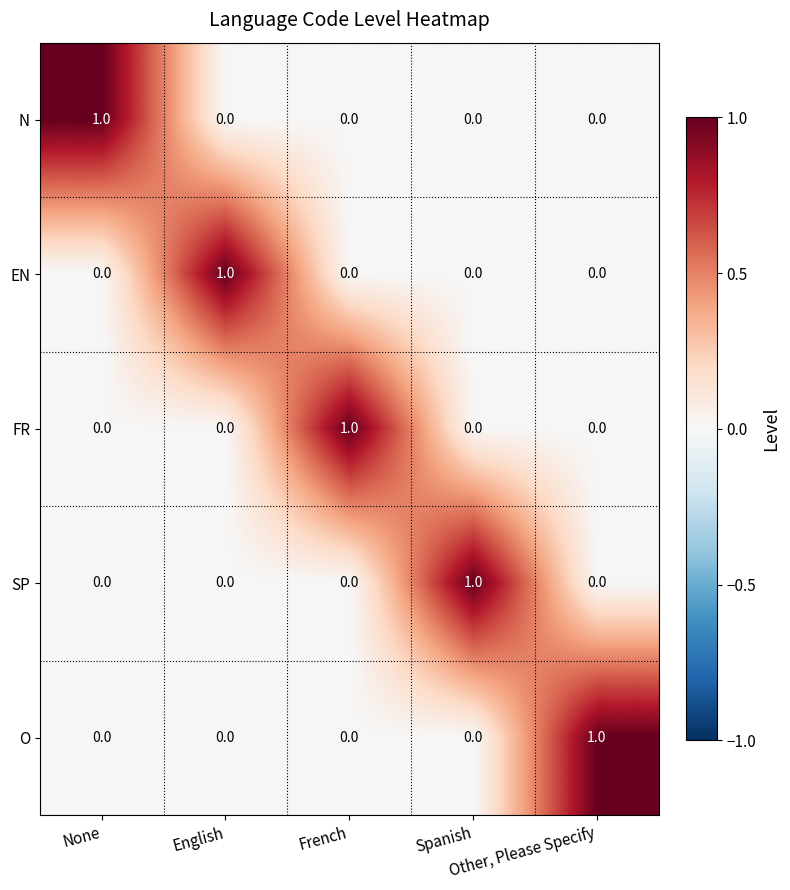

At how many categories does at least one series exceed 0?

5